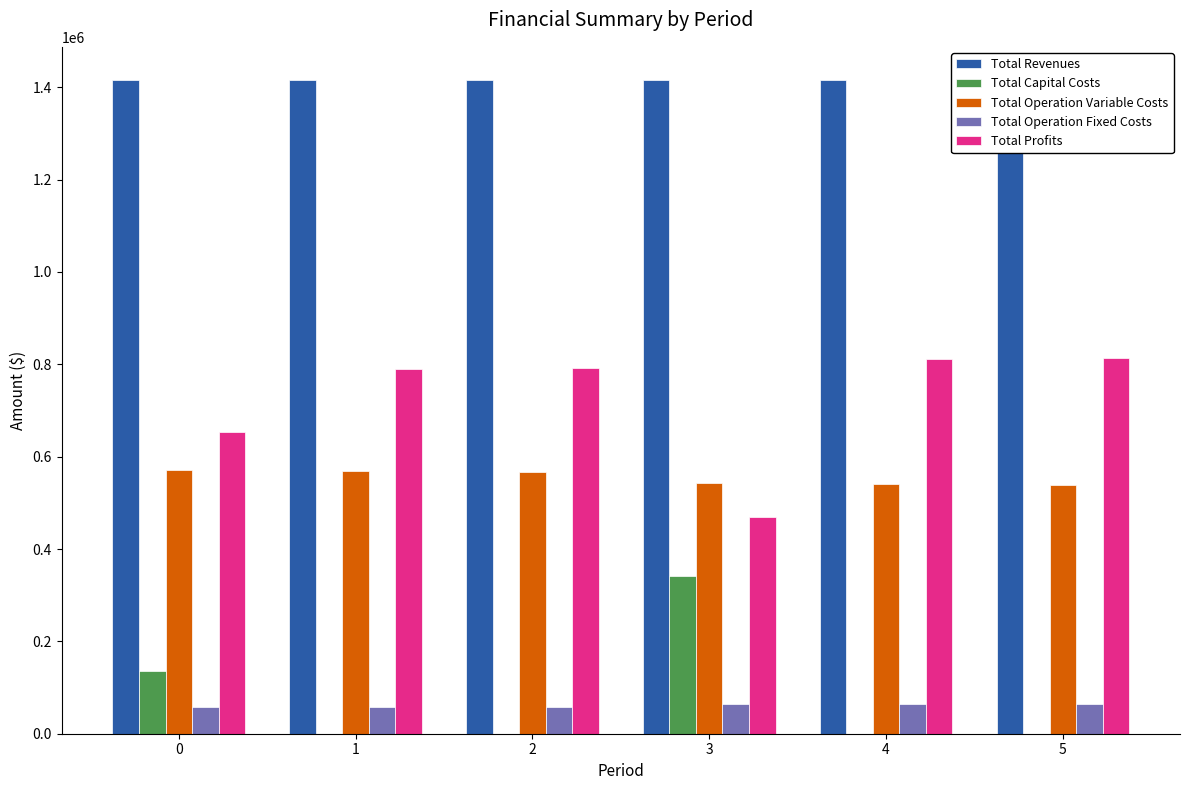

At how many categories does at least one series exceed 1136438?

6